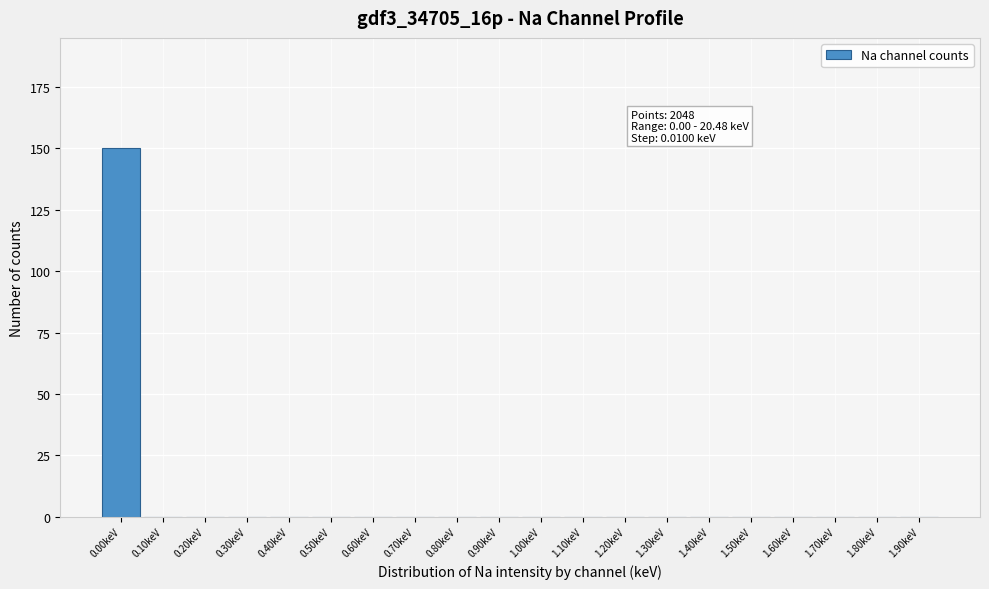

Reading left to right, transcribe all the data shown in this chart.

0.00keV=150	0.10keV=0	0.20keV=0	0.30keV=0	0.40keV=0	0.50keV=0	0.60keV=0	0.70keV=0	0.80keV=0	0.90keV=0	1.00keV=0	1.10keV=0	1.20keV=0	1.30keV=0	1.40keV=0	1.50keV=0	1.60keV=0	1.70keV=0	1.80keV=0	1.90keV=0